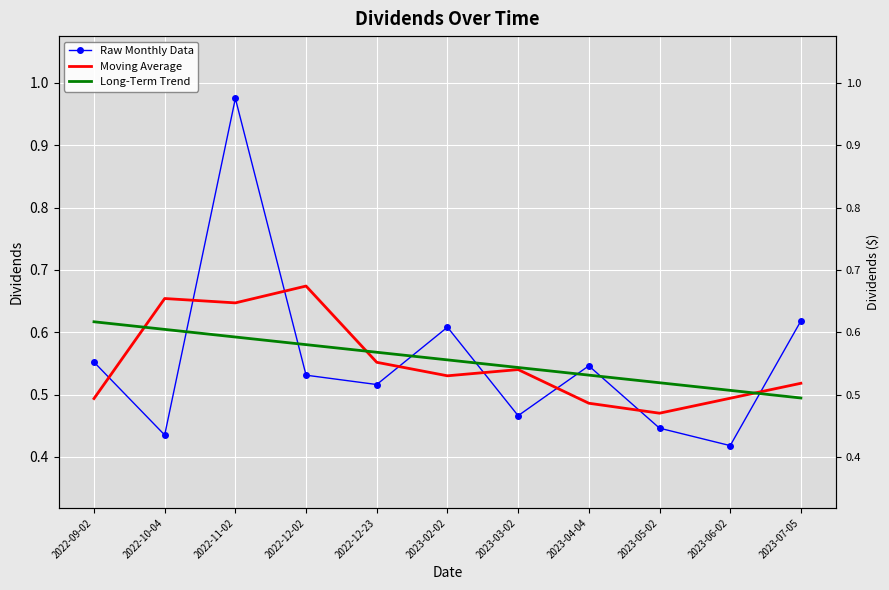

Which series has the largest total across all categories?

Long-Term Trend